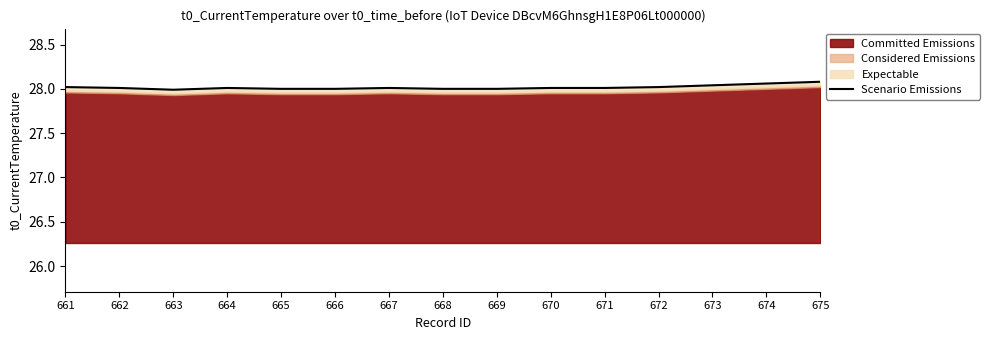

The value at 663 is 12.3. True or false?

False